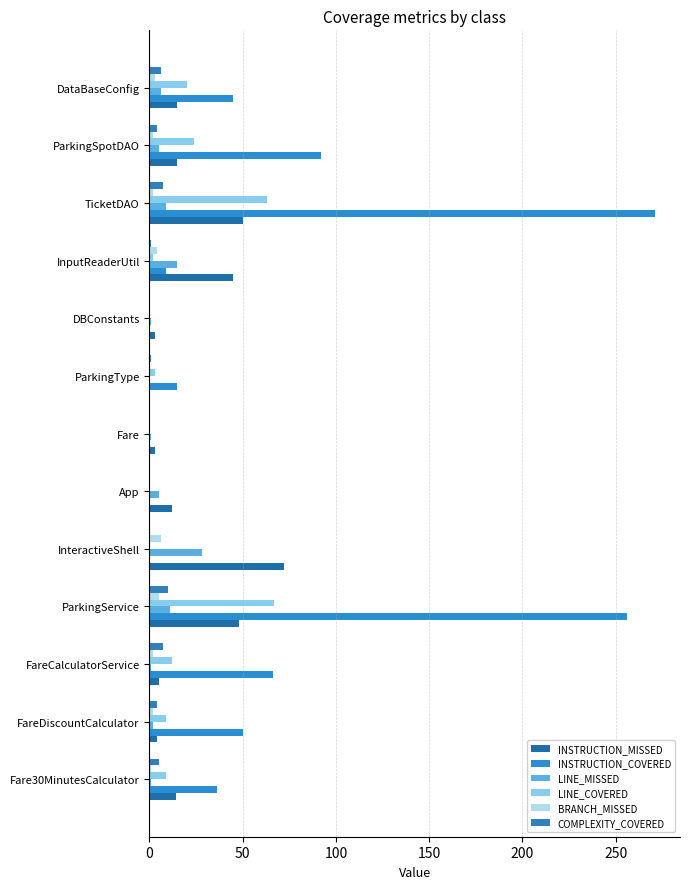

Count the number of data series in this chart.

6